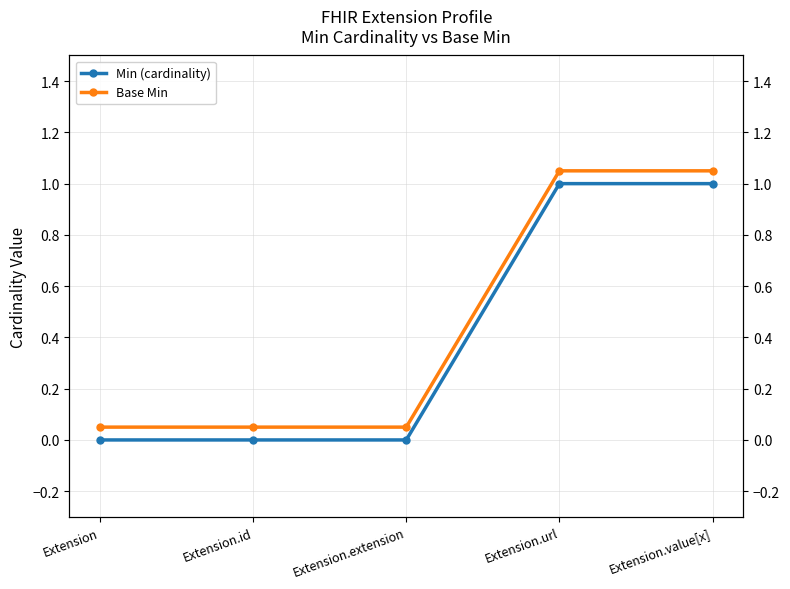

What position from the left is Extension.id?

2